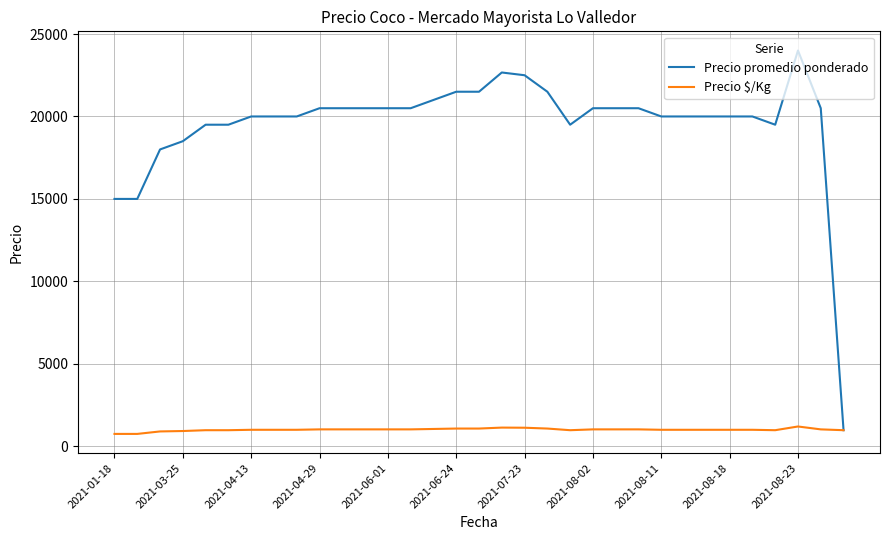

List the series in order of their overall mean, highest first.

Precio promedio ponderado, Precio $/Kg